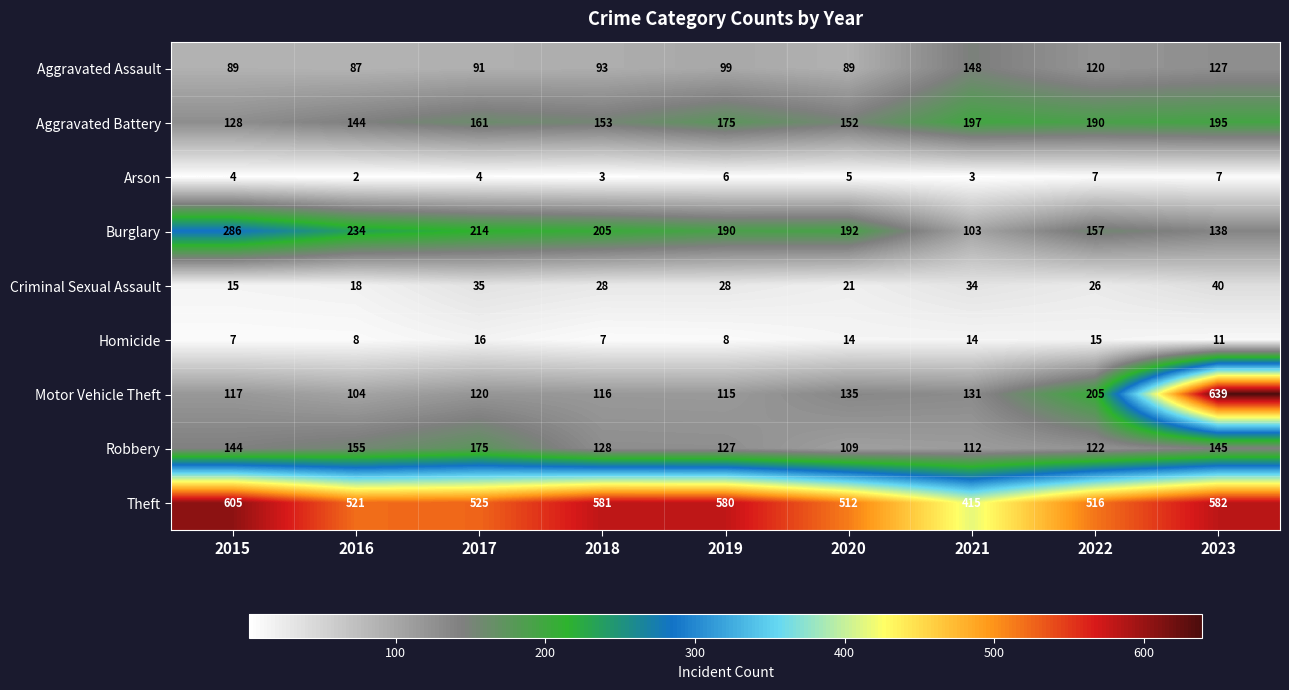

Which category has the lowest value across all series?

2016